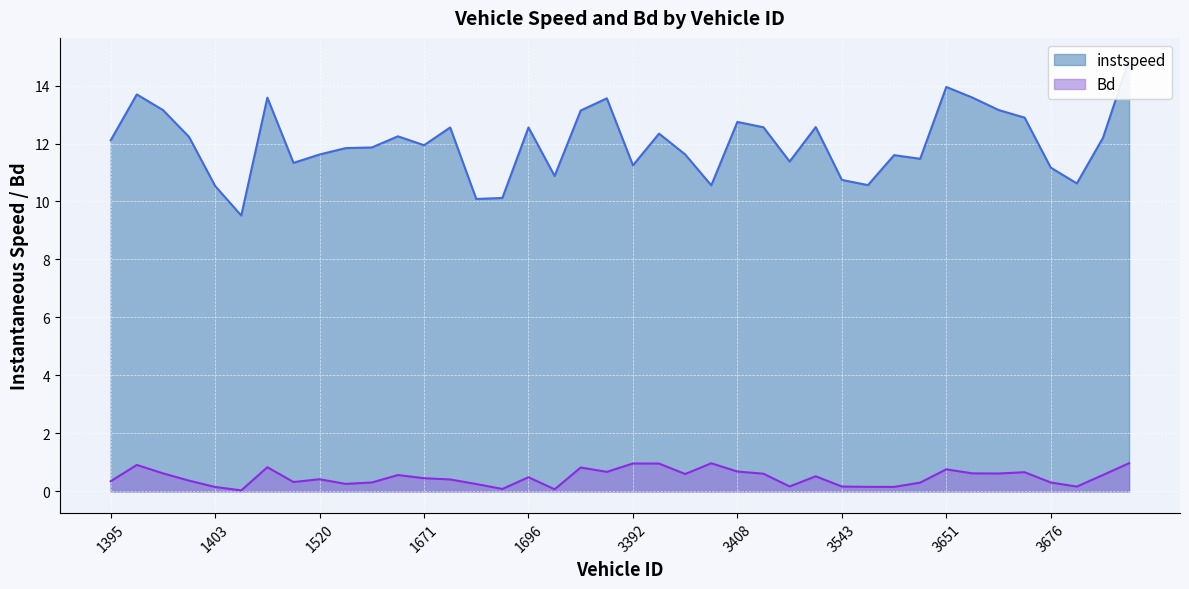

Does the chart display data point markers on the line(s)?

No